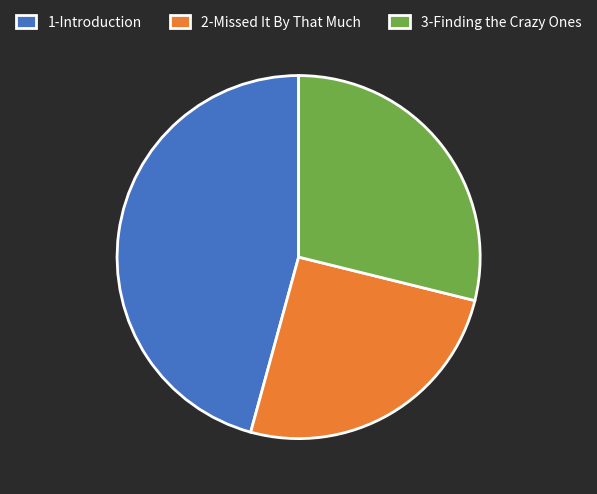

Combined, do 2-Missed It By That Much and 1-Introduction account for over 50%?

Yes